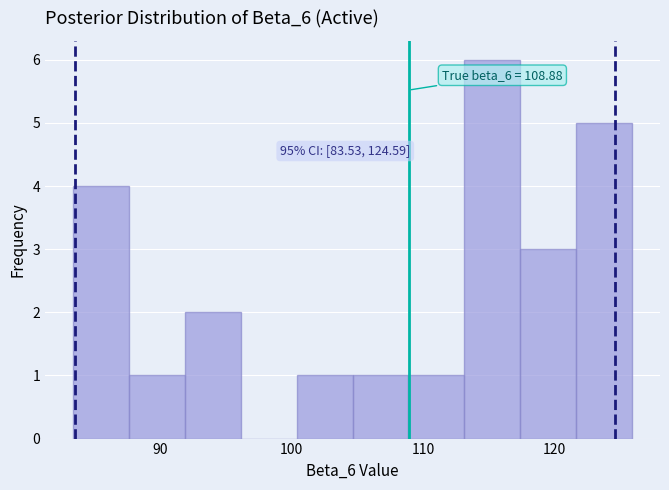

Which range on the x-axis has the tallest bar?

113 to 117